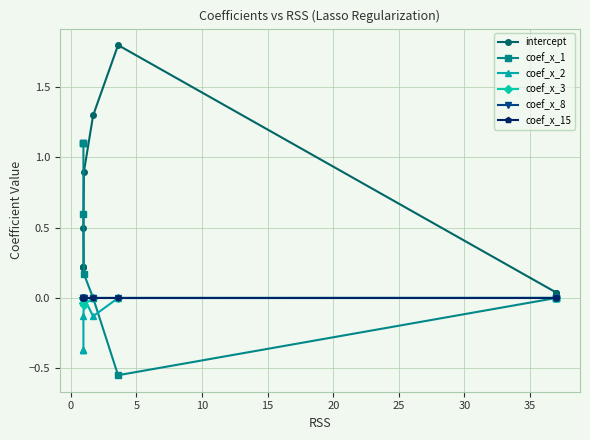

What are all the series names shown in the legend?

intercept, coef_x_1, coef_x_2, coef_x_3, coef_x_8, coef_x_15